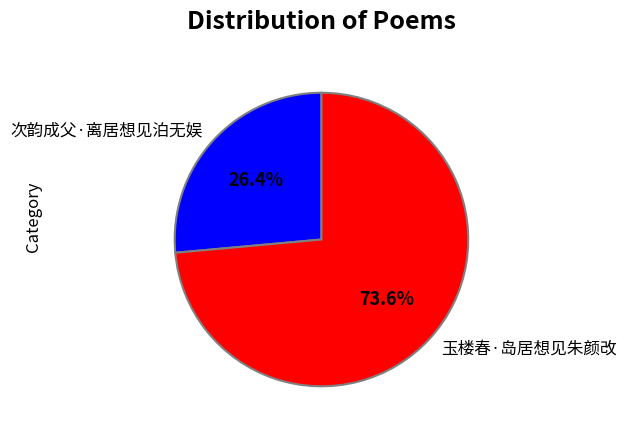

Rank the categories by value from lowest to highest.

次韵成父·离居想见泊无娱, 玉楼春·岛居想见朱颜改